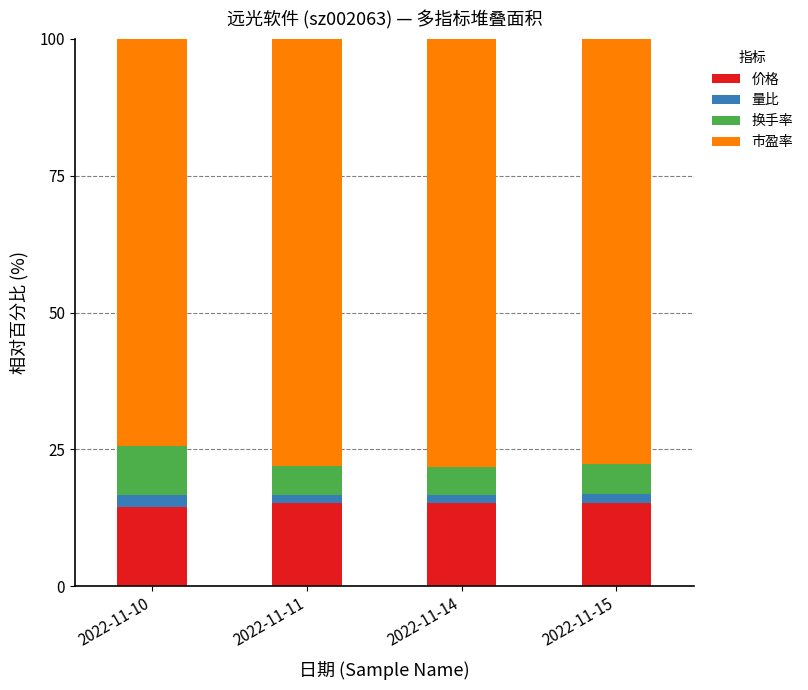

What is the approximate value of 价格 at 2022-11-11?

15.2